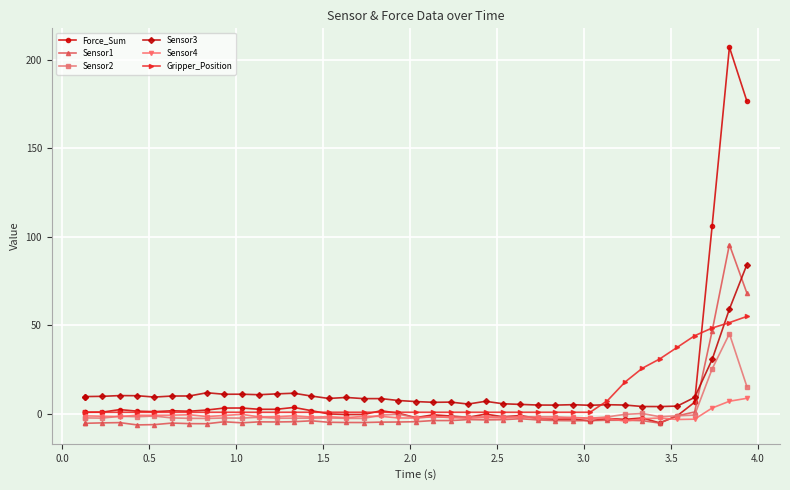

True or false: Sensor4 and Sensor3 cross at least once.

False